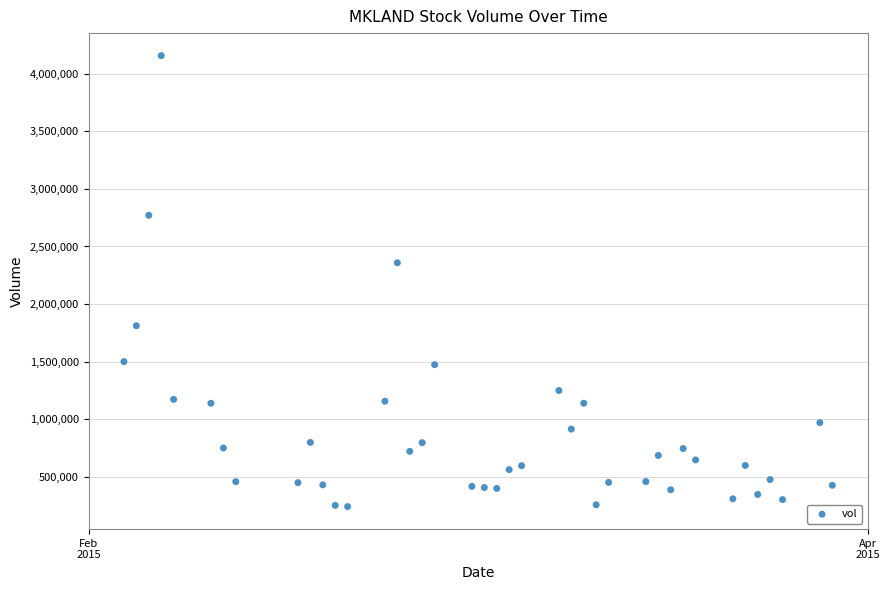

What is the range of X values (max minus min)?

57